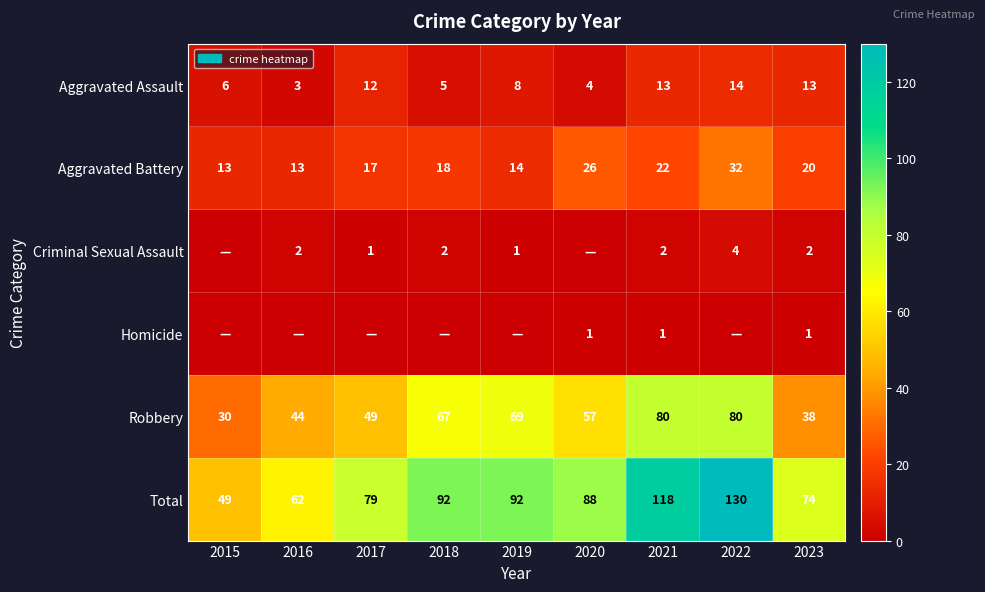

What is the approximate value of Aggravated Battery at 2015, to the nearest 10?

10